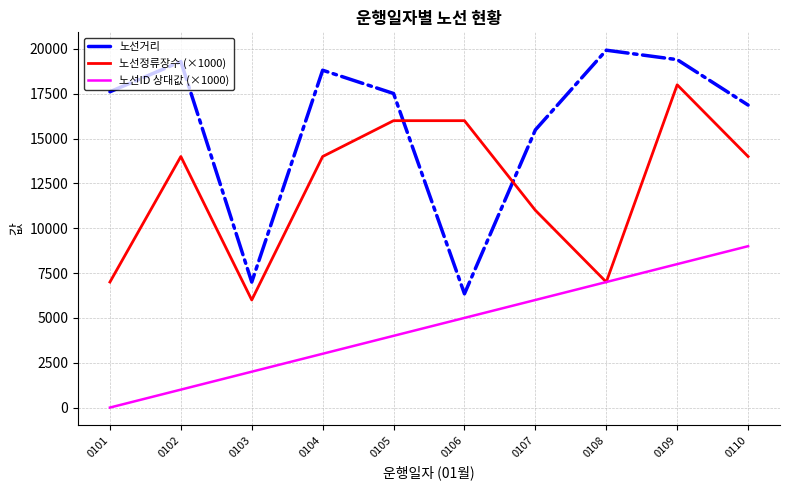

In 노선거리, how many points are higher than both neighbors (excluding endpoints)?

3